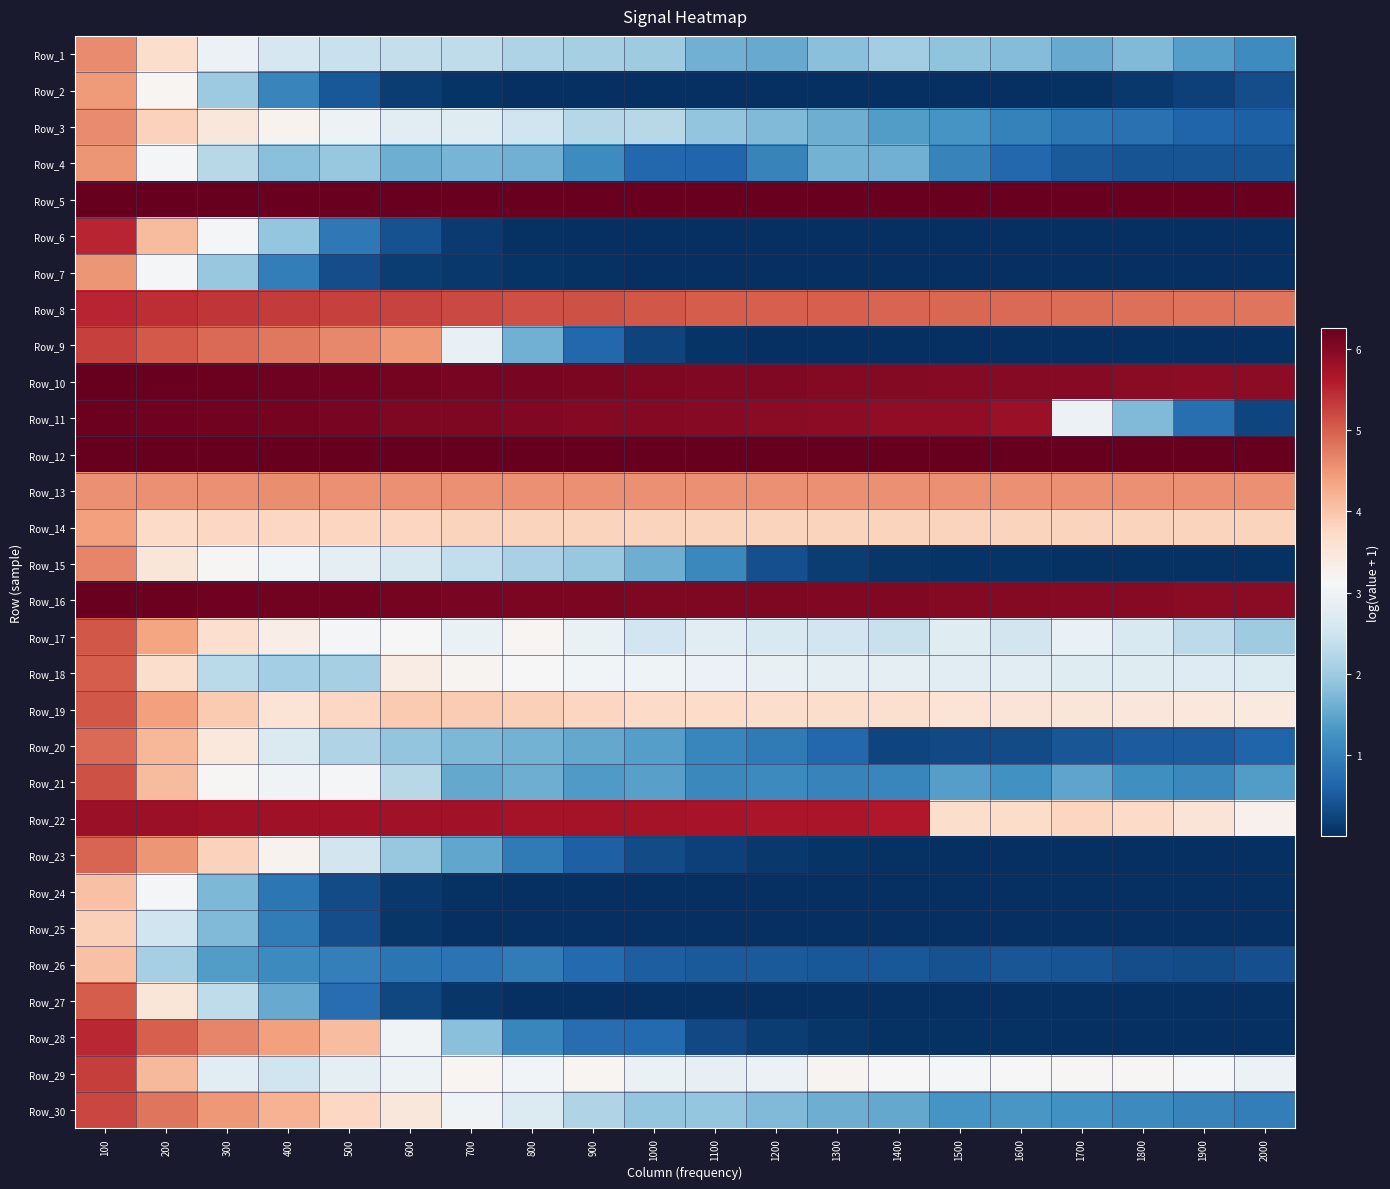

Reading left to right, what are all the values shown in this chart?

Row_1: 100=4.6	200=3.7	300=2.9	400=2.6	500=2.4	600=2.4	700=2.3	800=2.2	900=2.1	1000=2.0	1100=1.6	1200=1.6	1300=1.8	1400=2.0	1500=1.9	1600=1.8	1700=1.6	1800=1.7	1900=1.4	2000=1.2
Row_2: 100=4.5	200=3.2	300=2.0	400=1.1	500=0.5	600=0.2	700=0.1	800=0.0	900=0.0	1000=0.0	1100=0.0	1200=0.0	1300=0.0	1400=0.0	1500=0.0	1600=0.0	1700=0.0	1800=0.1	1900=0.2	2000=0.4
Row_3: 100=4.6	200=3.9	300=3.5	400=3.2	500=3.0	600=2.8	700=2.7	800=2.5	900=2.2	1000=2.2	1100=1.9	1200=1.8	1300=1.6	1400=1.4	1500=1.3	1600=1.0	1700=0.9	1800=0.8	1900=0.6	2000=0.6
Row_4: 100=4.5	200=3.1	300=2.3	400=1.8	500=1.9	600=1.6	700=1.7	800=1.6	900=1.2	1000=0.7	1100=0.7	1200=1.0	1300=1.6	1400=1.6	1500=1.0	1600=0.7	1700=0.5	1800=0.4	1900=0.4	2000=0.4
Row_5: 100=6.3	200=6.2	300=6.2	400=6.2	500=6.2	600=6.2	700=6.2	800=6.2	900=6.2	1000=6.2	1100=6.2	1200=6.2	1300=6.2	1400=6.2	1500=6.2	1600=6.2	1700=6.2	1800=6.2	1900=6.2	2000=6.2
Row_6: 100=5.5	200=4.1	300=3.1	400=1.9	500=0.9	600=0.4	700=0.1	800=0.0	900=0.0	1000=0.0	1100=0.0	1200=0.0	1300=0.0	1400=0.0	1500=0.0	1600=0.0	1700=0.0	1800=0.0	1900=0.0	2000=0.0
Row_7: 100=4.5	200=3.1	300=1.9	400=1.0	500=0.4	600=0.2	700=0.1	800=0.1	900=0.0	1000=0.0	1100=0.0	1200=0.0	1300=0.0	1400=0.0	1500=0.0	1600=0.0	1700=0.0	1800=0.0	1900=0.0	2000=0.0
Row_8: 100=5.5	200=5.4	300=5.4	400=5.3	500=5.3	600=5.2	700=5.2	800=5.2	900=5.1	1000=5.1	1100=5.0	1200=5.0	1300=5.0	1400=5.0	1500=4.9	1600=4.9	1700=4.9	1800=4.9	1900=4.8	2000=4.8
Row_9: 100=5.3	200=5.0	300=4.9	400=4.8	500=4.6	600=4.5	700=2.9	800=1.6	900=0.7	1000=0.2	1100=0.1	1200=0.0	1300=0.0	1400=0.0	1500=0.0	1600=0.0	1700=0.0	1800=0.0	1900=0.0	2000=0.0
Row_10: 100=6.2	200=6.2	300=6.2	400=6.2	500=6.2	600=6.1	700=6.1	800=6.1	900=6.1	1000=6.1	1100=6.0	1200=6.0	1300=6.0	1400=6.0	1500=6.0	1600=6.0	1700=6.0	1800=6.0	1900=5.9	2000=5.9
Row_11: 100=6.2	200=6.2	300=6.1	400=6.1	500=6.1	600=6.1	700=6.0	800=6.0	900=6.0	1000=6.0	1100=6.0	1200=6.0	1300=5.9	1400=5.9	1500=5.9	1600=5.8	1700=2.9	1800=1.7	1900=0.8	2000=0.3
Row_12: 100=6.3	200=6.2	300=6.2	400=6.2	500=6.2	600=6.2	700=6.2	800=6.2	900=6.2	1000=6.2	1100=6.2	1200=6.2	1300=6.2	1400=6.2	1500=6.2	1600=6.2	1700=6.2	1800=6.2	1900=6.2	2000=6.2
Row_13: 100=4.6	200=4.6	300=4.6	400=4.6	500=4.6	600=4.6	700=4.6	800=4.6	900=4.6	1000=4.6	1100=4.6	1200=4.6	1300=4.6	1400=4.6	1500=4.6	1600=4.6	1700=4.6	1800=4.6	1900=4.6	2000=4.6
Row_14: 100=4.4	200=3.7	300=3.8	400=3.8	500=3.8	600=3.8	700=3.8	800=3.8	900=3.8	1000=3.8	1100=3.8	1200=3.8	1300=3.8	1400=3.8	1500=3.8	1600=3.8	1700=3.8	1800=3.8	1900=3.8	2000=3.8
Row_15: 100=4.6	200=3.5	300=3.2	400=3.0	500=2.9	600=2.6	700=2.4	800=2.1	900=1.9	1000=1.6	1100=1.1	1200=0.4	1300=0.2	1400=0.1	1500=0.1	1600=0.1	1700=0.0	1800=0.0	1900=0.0	2000=0.0
Row_16: 100=6.2	200=6.2	300=6.2	400=6.1	500=6.1	600=6.1	700=6.1	800=6.1	900=6.1	1000=6.1	1100=6.1	1200=6.0	1300=6.0	1400=6.0	1500=6.0	1600=6.0	1700=6.0	1800=6.0	1900=6.0	2000=5.9
Row_17: 100=5.1	200=4.4	300=3.7	400=3.3	500=3.1	600=3.1	700=2.9	800=3.2	900=2.9	1000=2.5	1100=2.8	1200=2.7	1300=2.5	1400=2.4	1500=2.7	1600=2.6	1700=2.9	1800=2.6	1900=2.3	2000=2.0
Row_18: 100=5.0	200=3.7	300=2.3	400=2.1	500=2.1	600=3.3	700=3.2	800=3.1	900=3.0	1000=3.0	1100=2.9	1200=2.9	1300=2.8	1400=2.8	1500=2.8	1600=2.8	1700=2.8	1800=2.7	1900=2.7	2000=2.7
Row_19: 100=5.1	200=4.4	300=4.0	400=3.6	500=3.8	600=3.9	700=3.9	800=3.9	900=3.8	1000=3.7	1100=3.7	1200=3.7	1300=3.7	1400=3.6	1500=3.6	1600=3.5	1700=3.5	1800=3.5	1900=3.5	2000=3.4
Row_20: 100=4.9	200=4.2	300=3.5	400=2.7	500=2.2	600=1.9	700=1.7	800=1.6	900=1.5	1000=1.4	1100=1.1	1200=0.9	1300=0.7	1400=0.3	1500=0.3	1600=0.3	1700=0.5	1800=0.5	1900=0.5	2000=0.6
Row_21: 100=5.1	200=4.1	300=3.2	400=3.0	500=3.1	600=2.3	700=1.5	800=1.6	900=1.3	1000=1.4	1100=1.1	1200=1.1	1300=1.1	1400=1.1	1500=1.4	1600=1.2	1700=1.5	1800=1.2	1900=1.1	2000=1.4
Row_22: 100=5.8	200=5.8	300=5.8	400=5.8	500=5.8	600=5.8	700=5.7	800=5.7	900=5.7	1000=5.7	1100=5.7	1200=5.7	1300=5.7	1400=5.6	1500=3.7	1600=3.7	1700=3.8	1800=3.7	1900=3.5	2000=3.3
Row_23: 100=4.9	200=4.5	300=3.8	400=3.2	500=2.5	600=1.9	700=1.5	800=0.9	900=0.6	1000=0.3	1100=0.2	1200=0.1	1300=0.1	1400=0.0	1500=0.0	1600=0.0	1700=0.0	1800=0.0	1900=0.0	2000=0.0
Row_24: 100=4.0	200=3.1	300=1.7	400=0.9	500=0.3	600=0.1	700=0.0	800=0.0	900=0.0	1000=0.0	1100=0.0	1200=0.0	1300=0.0	1400=0.0	1500=0.0	1600=0.0	1700=0.0	1800=0.0	1900=0.0	2000=0.0
Row_25: 100=3.9	200=2.5	300=1.8	400=0.9	500=0.3	600=0.1	700=0.0	800=0.0	900=0.0	1000=0.0	1100=0.0	1200=0.0	1300=0.0	1400=0.0	1500=0.0	1600=0.0	1700=0.0	1800=0.0	1900=0.0	2000=0.0
Row_26: 100=4.0	200=2.1	300=1.4	400=1.1	500=1.0	600=0.8	700=0.8	800=0.9	900=0.7	1000=0.6	1100=0.5	1200=0.5	1300=0.5	1400=0.5	1500=0.4	1600=0.4	1700=0.4	1800=0.4	1900=0.3	2000=0.4
Row_27: 100=5.0	200=3.5	300=2.3	400=1.5	500=0.8	600=0.3	700=0.1	800=0.0	900=0.0	1000=0.0	1100=0.0	1200=0.0	1300=0.0	1400=0.0	1500=0.0	1600=0.0	1700=0.0	1800=0.0	1900=0.0	2000=0.0
Row_28: 100=5.5	200=5.0	300=4.7	400=4.4	500=4.1	600=3.0	700=1.8	800=1.1	900=0.8	1000=0.7	1100=0.3	1200=0.2	1300=0.1	1400=0.0	1500=0.0	1600=0.0	1700=0.0	1800=0.0	1900=0.0	2000=0.0
Row_29: 100=5.3	200=4.1	300=2.8	400=2.5	500=2.8	600=3.0	700=3.2	800=3.1	900=3.2	1000=2.9	1100=2.9	1200=3.0	1300=3.2	1400=3.1	1500=3.1	1600=3.1	1700=3.2	1800=3.2	1900=3.1	2000=3.0
Row_30: 100=5.2	200=4.8	300=4.5	400=4.2	500=3.8	600=3.5	700=3.0	800=2.7	900=2.2	1000=1.9	1100=1.9	1200=1.7	1300=1.6	1400=1.5	1500=1.3	1600=1.3	1700=1.2	1800=1.1	1900=1.0	2000=1.0